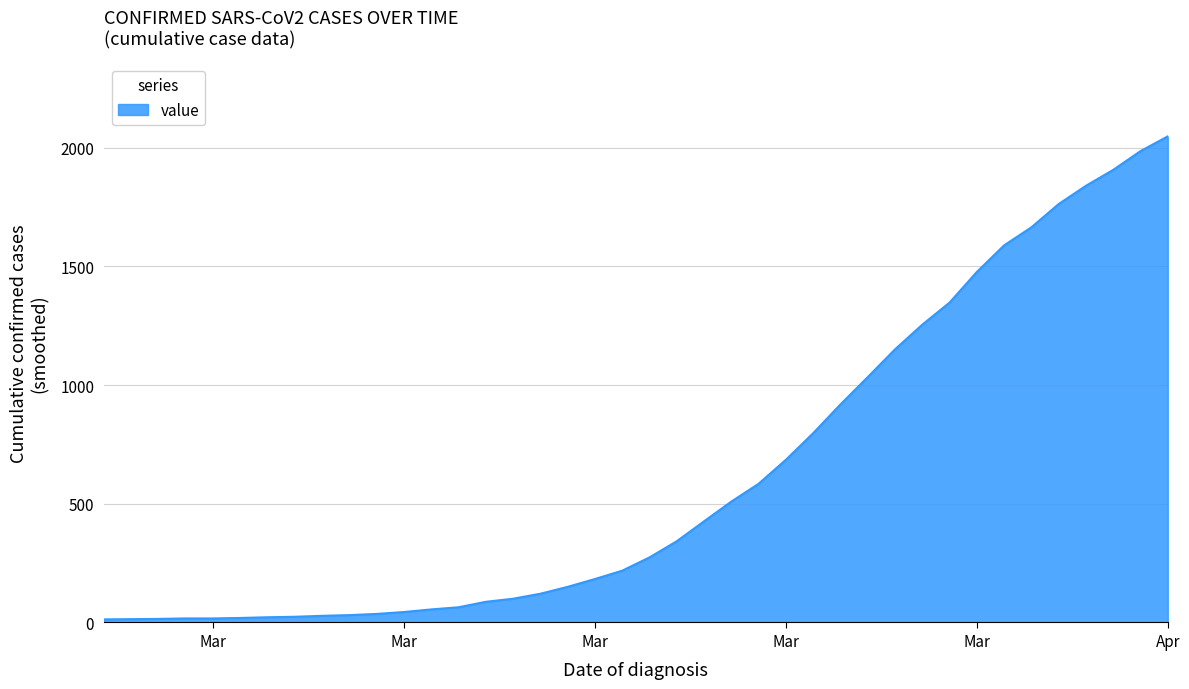

What is the difference between the maximum and minimum values?

2034